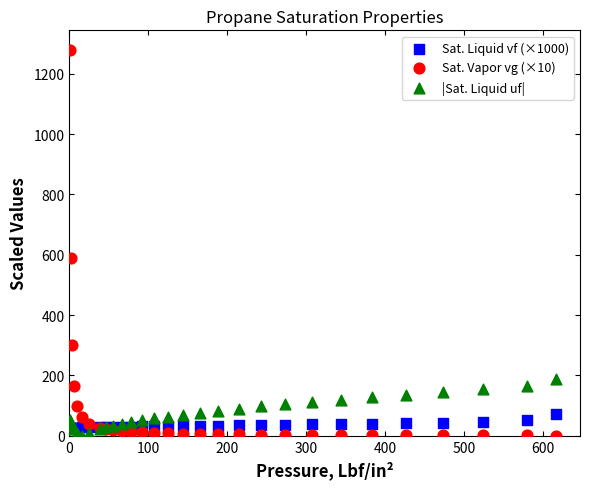

Across all series, what Y value is closest to 640?

588.8